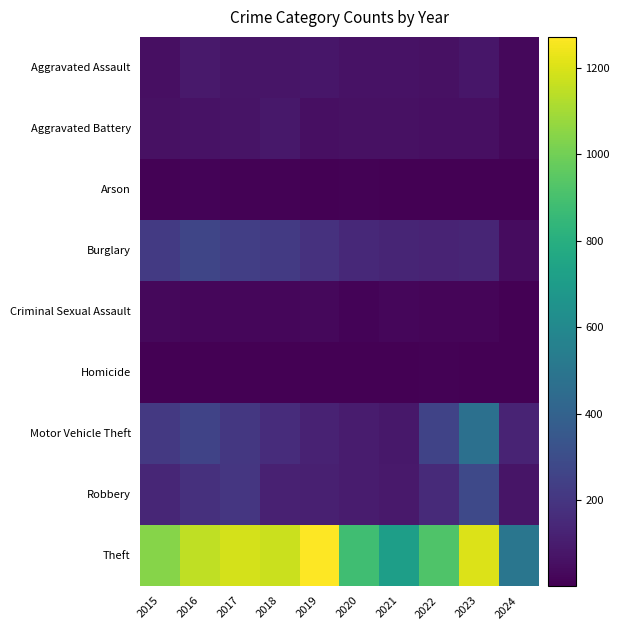

At how many categories does at least one series exceed 608?

9